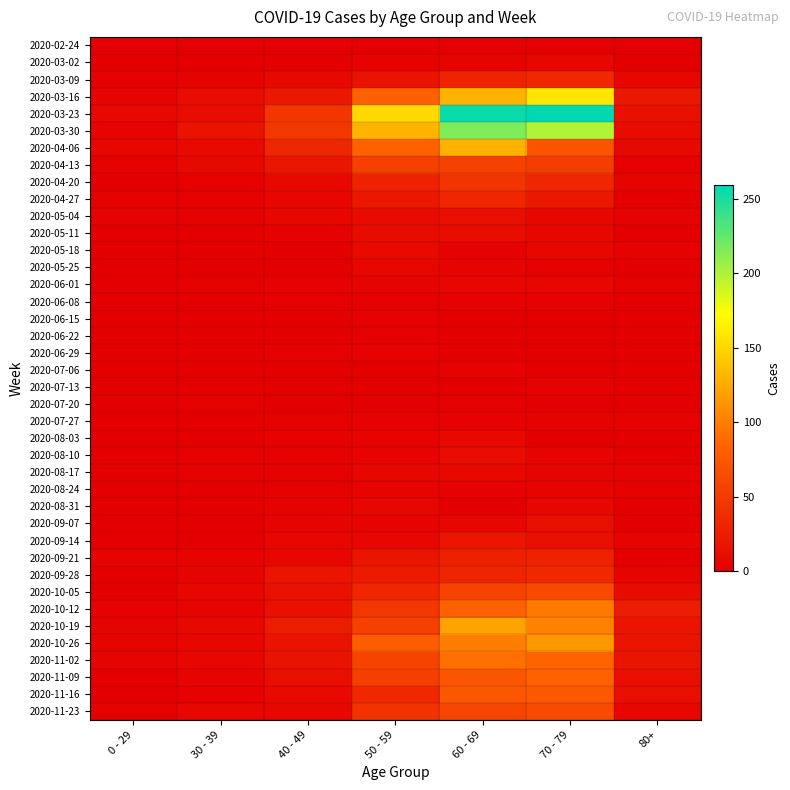

Reading left to right, extract all data points from this chart.

2020-02-24: 0 - 29=0	30 - 39=0	40 - 49=1	50 - 59=1	60 - 69=1	70 - 79=1	80+=0
2020-03-02: 0 - 29=0	30 - 39=1	40 - 49=1	50 - 59=3	60 - 69=5	70 - 79=7	80+=1
2020-03-09: 0 - 29=2	30 - 39=3	40 - 49=9	50 - 59=17	60 - 69=31	70 - 79=35	80+=6
2020-03-16: 0 - 29=4	30 - 39=12	40 - 49=21	50 - 59=81	60 - 69=130	70 - 79=158	80+=21
2020-03-23: 0 - 29=8	30 - 39=12	40 - 49=46	50 - 59=151	60 - 69=255	70 - 79=259	80+=15
2020-03-30: 0 - 29=4	30 - 39=17	40 - 49=47	50 - 59=131	60 - 69=216	70 - 79=199	80+=11
2020-04-06: 0 - 29=6	30 - 39=10	40 - 49=34	50 - 59=83	60 - 69=129	70 - 79=71	80+=8
2020-04-13: 0 - 29=2	30 - 39=9	40 - 49=20	50 - 59=55	60 - 69=56	70 - 79=52	80+=2
2020-04-20: 0 - 29=1	30 - 39=2	40 - 49=9	50 - 59=30	60 - 69=45	70 - 79=33	80+=5
2020-04-27: 0 - 29=2	30 - 39=2	40 - 49=7	50 - 59=21	60 - 69=33	70 - 79=21	80+=0
2020-05-04: 0 - 29=3	30 - 39=2	40 - 49=6	50 - 59=11	60 - 69=14	70 - 79=7	80+=3
2020-05-11: 0 - 29=1	30 - 39=0	40 - 49=3	50 - 59=11	60 - 69=12	70 - 79=7	80+=0
2020-05-18: 0 - 29=0	30 - 39=1	40 - 49=0	50 - 59=10	60 - 69=3	70 - 79=7	80+=3
2020-05-25: 0 - 29=0	30 - 39=0	40 - 49=1	50 - 59=7	60 - 69=5	70 - 79=2	80+=1
2020-06-01: 0 - 29=0	30 - 39=2	40 - 49=3	50 - 59=5	60 - 69=6	70 - 79=6	80+=2
2020-06-08: 0 - 29=0	30 - 39=0	40 - 49=2	50 - 59=2	60 - 69=3	70 - 79=3	80+=0
2020-06-15: 0 - 29=0	30 - 39=0	40 - 49=1	50 - 59=2	60 - 69=1	70 - 79=1	80+=1
2020-06-22: 0 - 29=1	30 - 39=0	40 - 49=1	50 - 59=2	60 - 69=0	70 - 79=1	80+=0
2020-06-29: 0 - 29=0	30 - 39=0	40 - 49=2	50 - 59=3	60 - 69=0	70 - 79=0	80+=0
2020-07-06: 0 - 29=0	30 - 39=1	40 - 49=1	50 - 59=1	60 - 69=3	70 - 79=0	80+=0
2020-07-13: 0 - 29=0	30 - 39=0	40 - 49=0	50 - 59=0	60 - 69=0	70 - 79=3	80+=0
2020-07-20: 0 - 29=1	30 - 39=2	40 - 49=1	50 - 59=1	60 - 69=2	70 - 79=1	80+=1
2020-07-27: 0 - 29=0	30 - 39=0	40 - 49=2	50 - 59=3	60 - 69=3	70 - 79=3	80+=3
2020-08-03: 0 - 29=1	30 - 39=0	40 - 49=3	50 - 59=4	60 - 69=8	70 - 79=1	80+=1
2020-08-10: 0 - 29=1	30 - 39=2	40 - 49=2	50 - 59=4	60 - 69=12	70 - 79=4	80+=1
2020-08-17: 0 - 29=0	30 - 39=2	40 - 49=2	50 - 59=7	60 - 69=9	70 - 79=5	80+=3
2020-08-24: 0 - 29=0	30 - 39=0	40 - 49=2	50 - 59=4	60 - 69=3	70 - 79=4	80+=2
2020-08-31: 0 - 29=0	30 - 39=0	40 - 49=3	50 - 59=7	60 - 69=1	70 - 79=6	80+=0
2020-09-07: 0 - 29=0	30 - 39=1	40 - 49=5	50 - 59=4	60 - 69=7	70 - 79=14	80+=0
2020-09-14: 0 - 29=1	30 - 39=1	40 - 49=7	50 - 59=7	60 - 69=20	70 - 79=14	80+=4
2020-09-21: 0 - 29=5	30 - 39=4	40 - 49=7	50 - 59=19	60 - 69=29	70 - 79=30	80+=1
2020-09-28: 0 - 29=0	30 - 39=5	40 - 49=18	50 - 59=24	60 - 69=32	70 - 79=35	80+=5
2020-10-05: 0 - 29=1	30 - 39=7	40 - 49=15	50 - 59=33	60 - 69=58	70 - 79=62	80+=11
2020-10-12: 0 - 29=3	30 - 39=5	40 - 49=15	50 - 59=47	60 - 69=82	70 - 79=97	80+=25
2020-10-19: 0 - 29=5	30 - 39=8	40 - 49=25	50 - 59=55	60 - 69=121	70 - 79=102	80+=18
2020-10-26: 0 - 29=5	30 - 39=6	40 - 49=16	50 - 59=79	60 - 69=100	70 - 79=115	80+=18
2020-11-02: 0 - 29=5	30 - 39=7	40 - 49=16	50 - 59=58	60 - 69=93	70 - 79=84	80+=19
2020-11-09: 0 - 29=1	30 - 39=5	40 - 49=14	50 - 59=54	60 - 69=72	70 - 79=83	80+=13
2020-11-16: 0 - 29=0	30 - 39=2	40 - 49=10	50 - 59=35	60 - 69=73	70 - 79=75	80+=14
2020-11-23: 0 - 29=2	30 - 39=7	40 - 49=7	50 - 59=43	60 - 69=59	70 - 79=63	80+=6